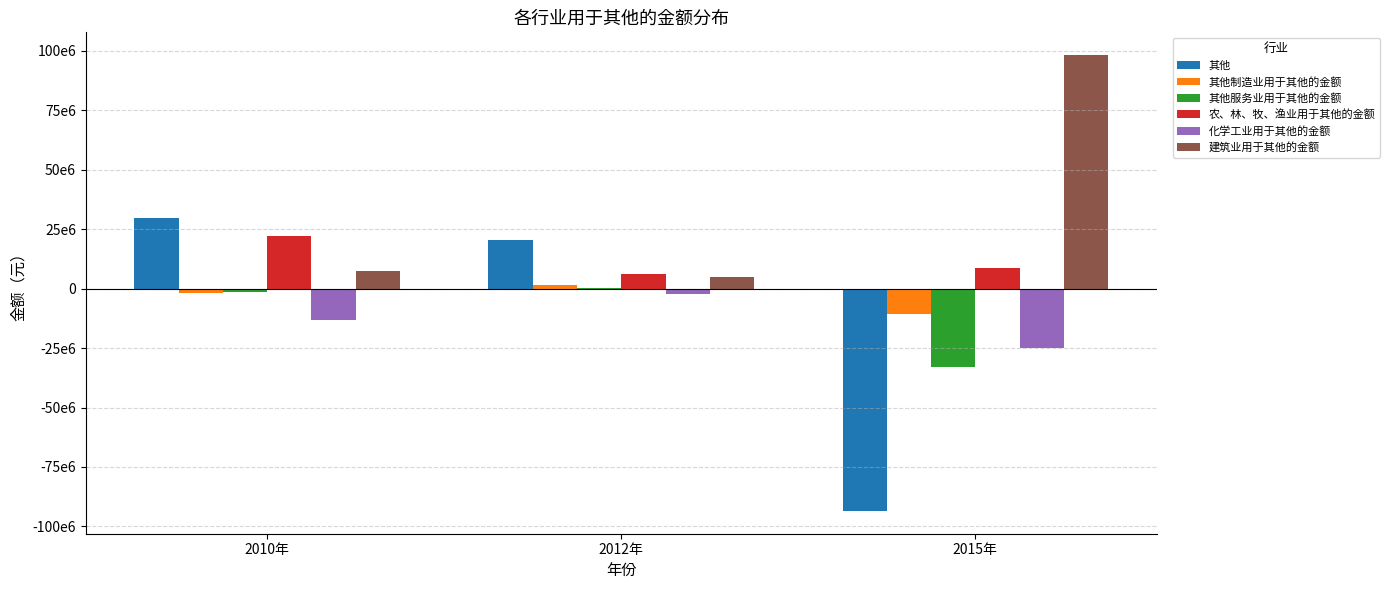

What are all the series names shown in the legend?

其他, 其他制造业用于其他的金额, 其他服务业用于其他的金额, 农、林、牧、渔业用于其他的金额, 化学工业用于其他的金额, 建筑业用于其他的金额